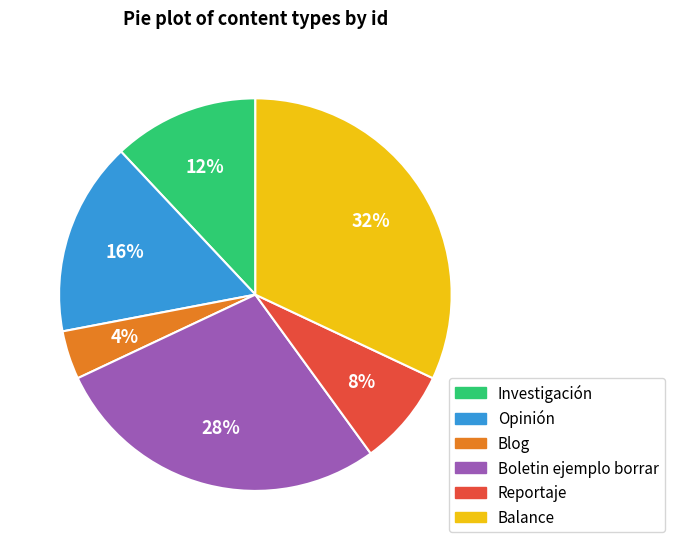

How many slices are in this pie chart?

6